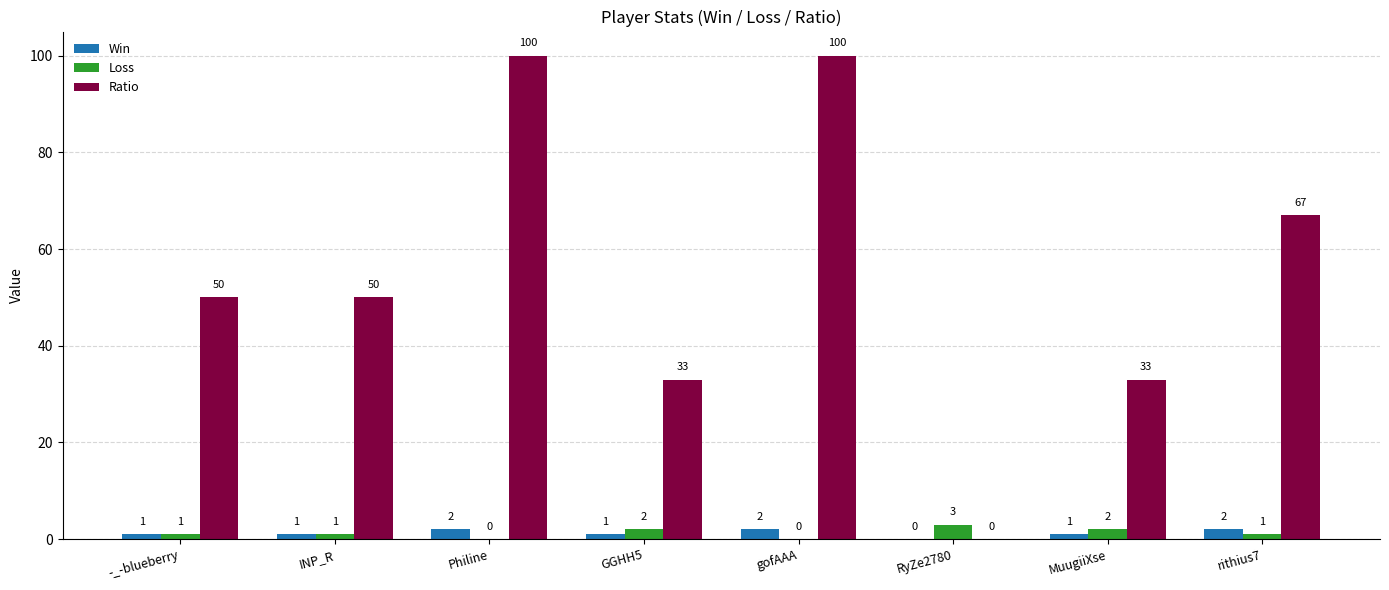

How many values in Ratio are above zero?

7